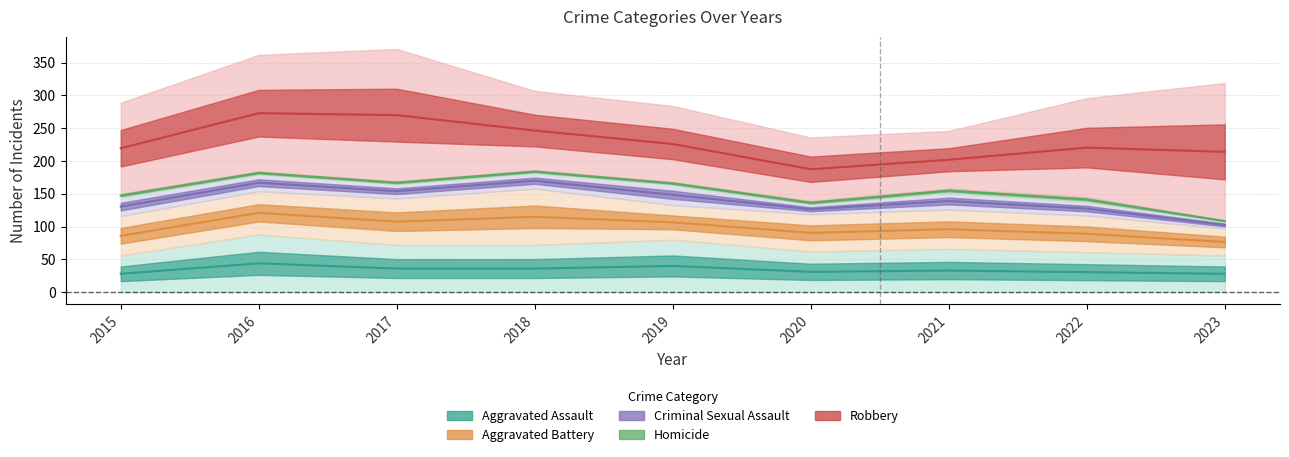

What are all the series names shown in the legend?

Aggravated Assault, Aggravated Battery, Criminal Sexual Assault, Homicide, Robbery